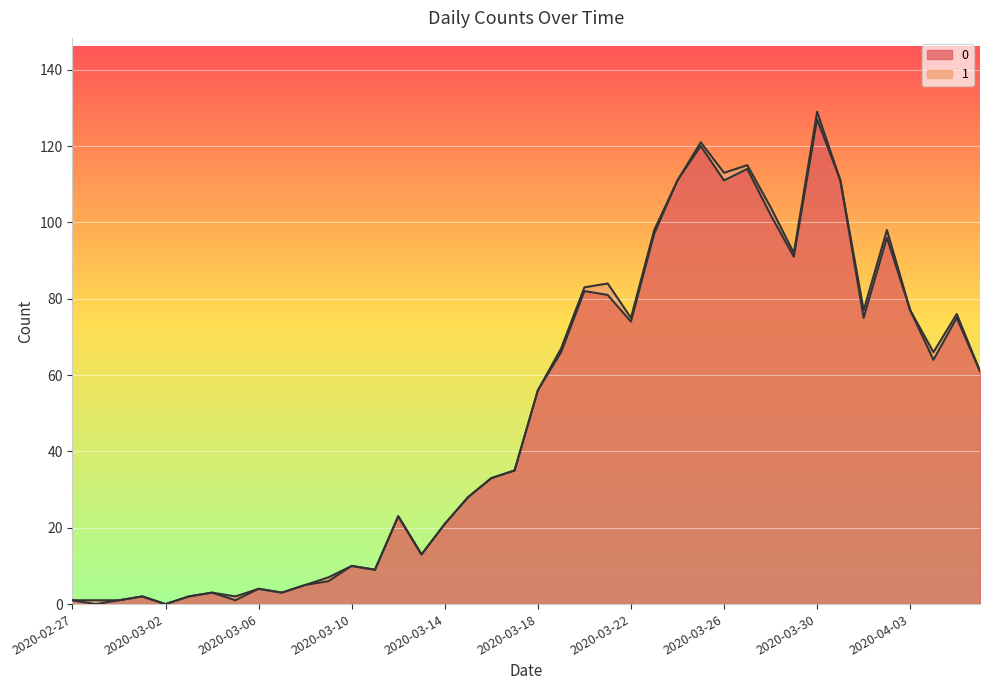

Is it true that the value at 2020-04-06 is 94?

False